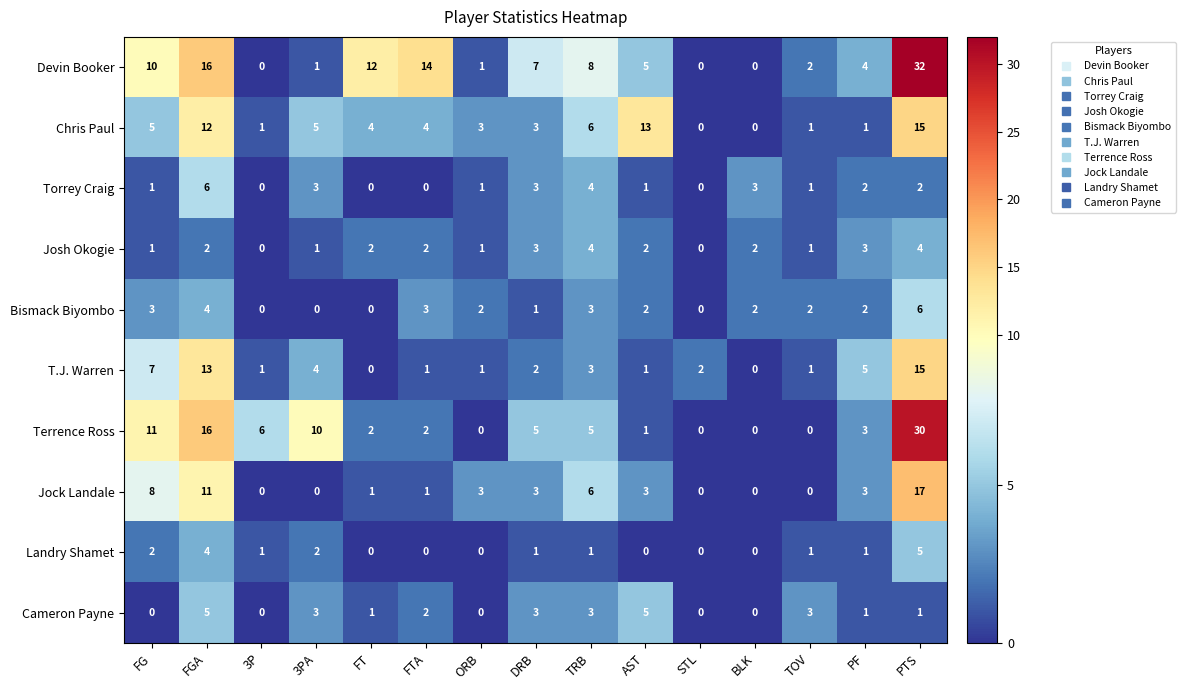

What is the greatest value displayed?

32